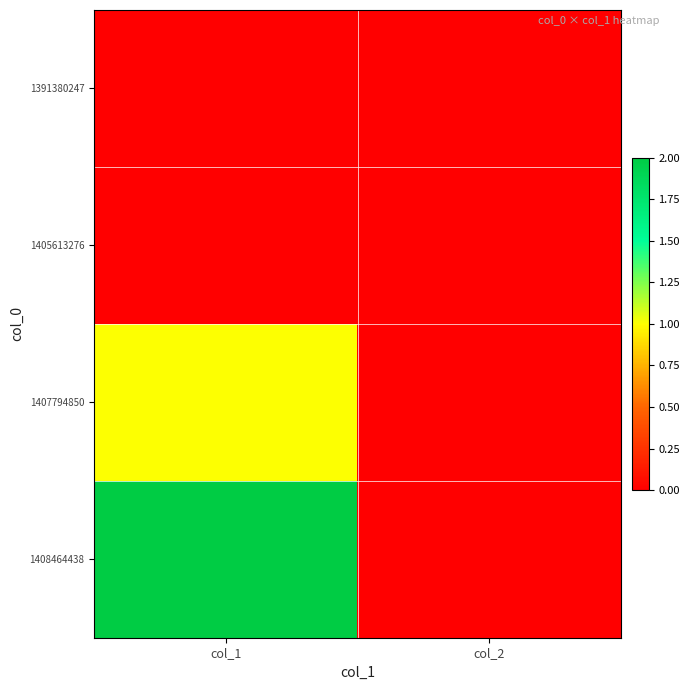

At which category is the sum across all series the highest?

col_1